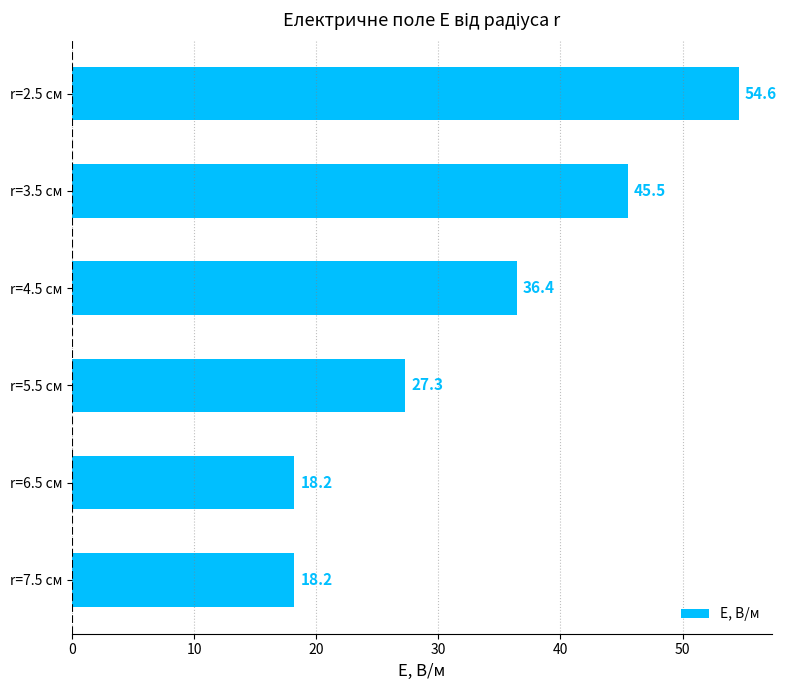

True or false: the data shows 9.7 at r=5.5 см.

False